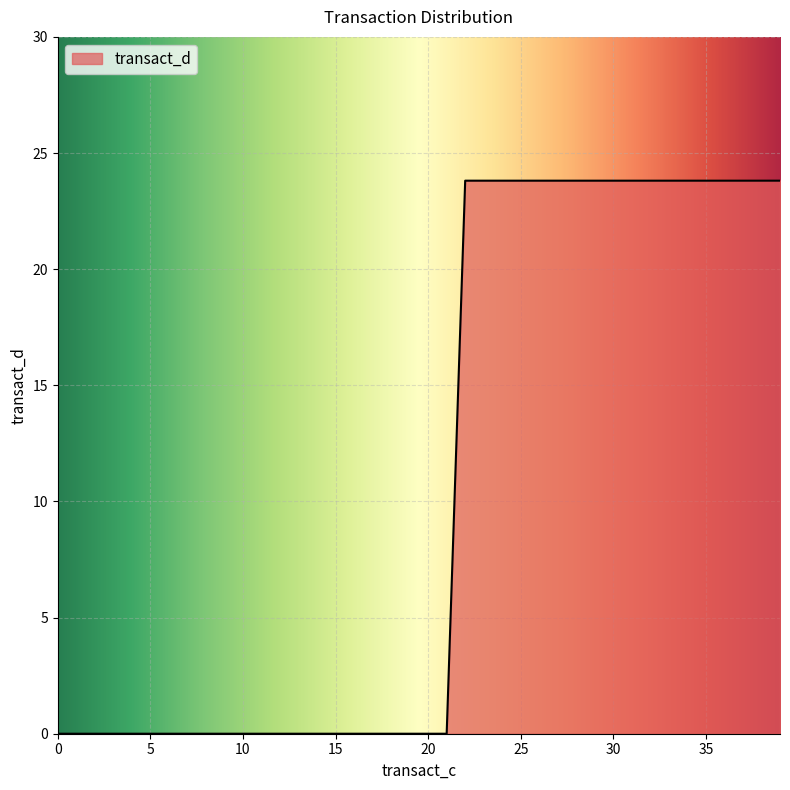

What is the difference between the maximum and minimum values?

23.8